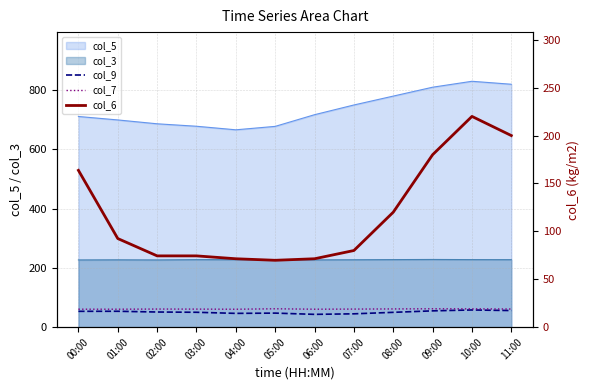

What is the total value across all series at 07:00?

186.0